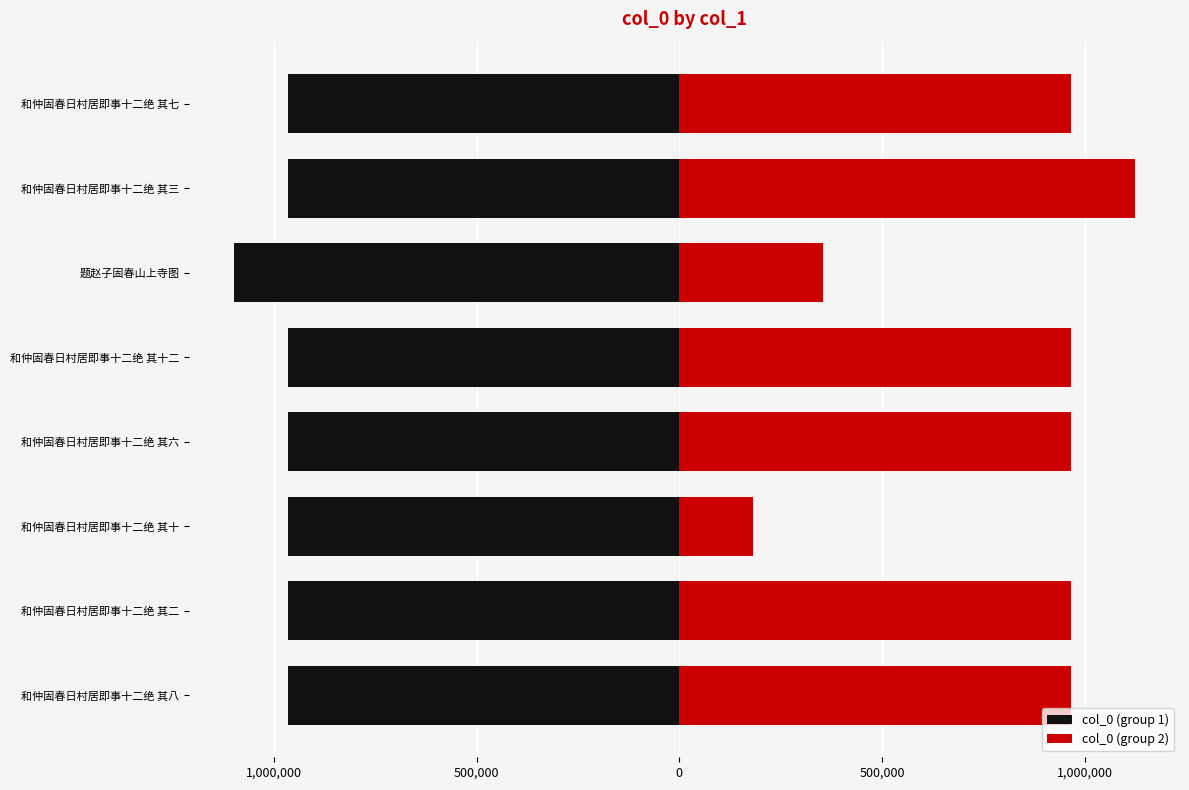

The col_0 (group 1) series shows -338152 at 和仲固春日村居即事十二绝 其十二. True or false?

False